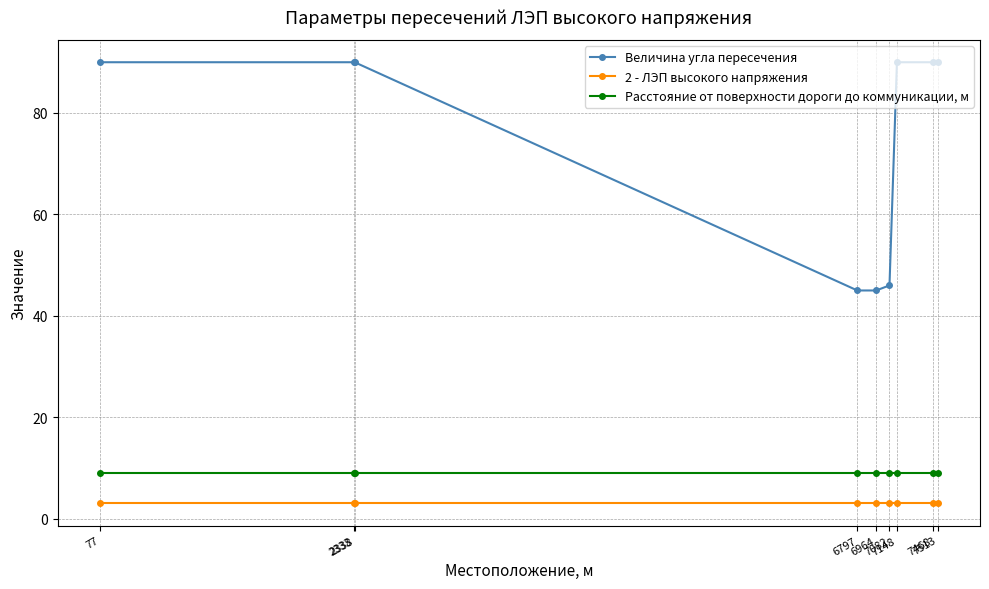

Is it true that 2 - ЛЭП высокого напряжения equals 3 at 2333?

True